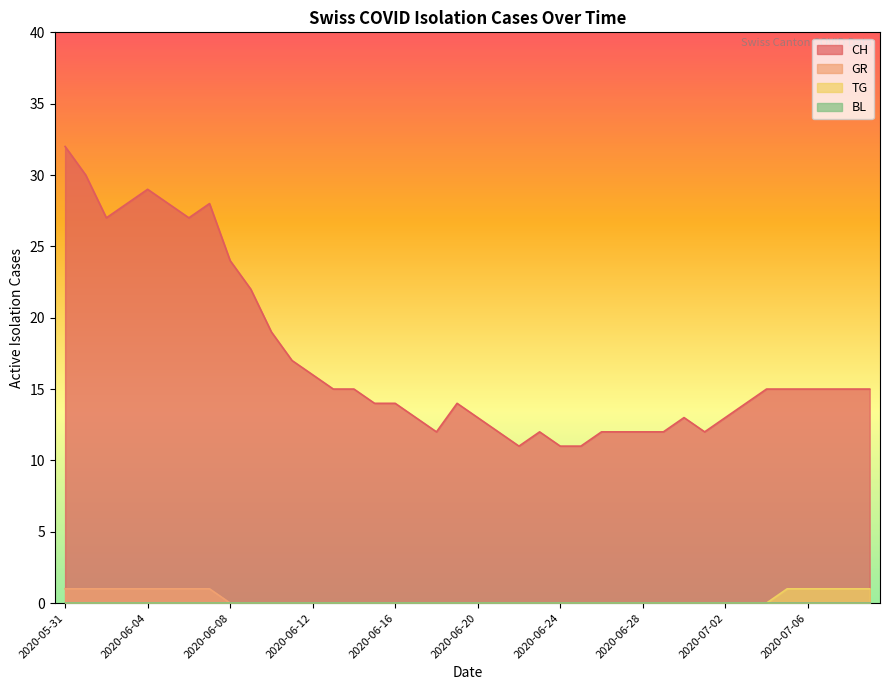

True or false: CH and TG intersect in this chart.

False